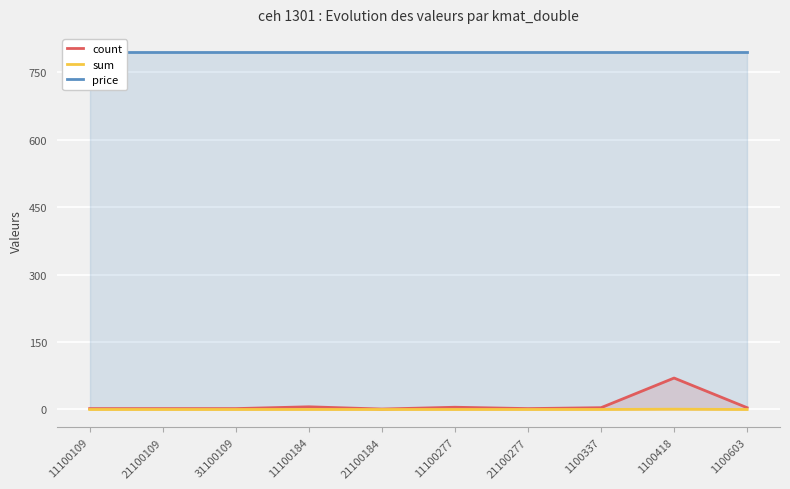

True or false: sum and count intersect in this chart.

False